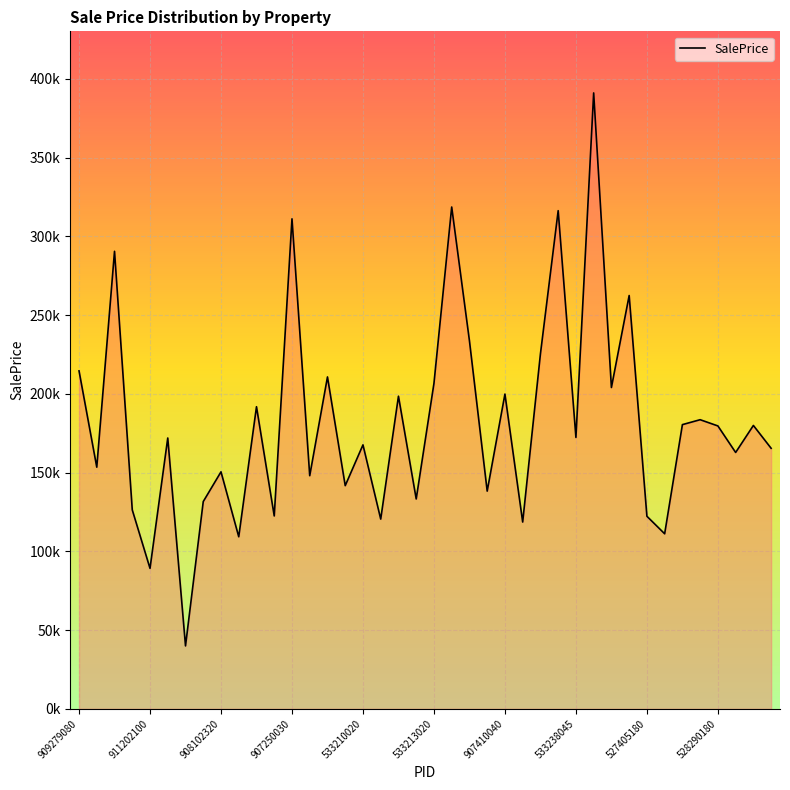

Reading left to right, transcribe all the data shown in this chart.

909279080=214545.1	907126050=153406.7	528144030=290453.9	535452060=126279.8	911202100=89161.1	531382090=171934.7	902477130=39950.5	527402150=131580.1	908102320=150460.9	908276140=109232.7	916455050=191797.6	905475160=122450.1	907250030=311071.2	909256010=147998.5	527368020=210703.4	908103280=141685.8	533210020=167576.9	534275100=120454.8	528250020=198471.1	906226120=133232.8	533213020=206586.0	528365090=318573.2	527354040=233650.5	531477040=138208.7	907410040=199824.6	535179160=118581.9	528280230=225296.9	528110070=316259.5	533238045=172284.0	528102080=391005.7	528174020=203987.9	528385050=262395.0	527405180=122251.6	532353120=111126.0	528228540=180425.6	902330040=183548.1	528290180=179595.9	533210010=162755.7	535402010=179902.3	907135080=165398.4